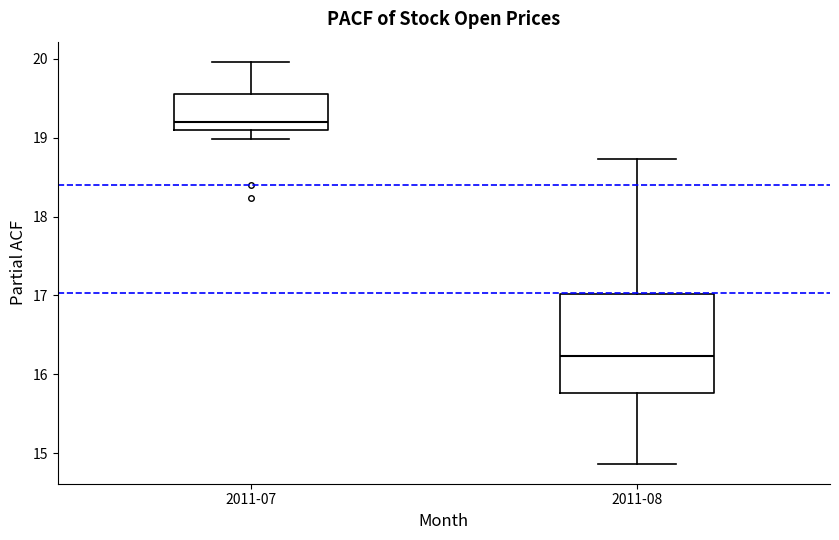

Which box's median line is the lowest?

2011-08